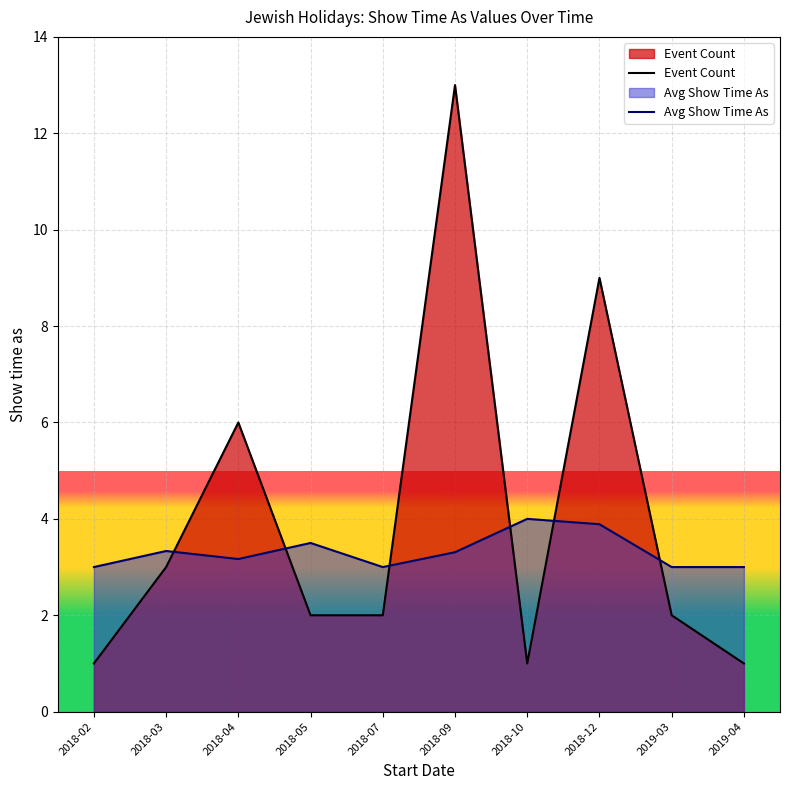

What is the average value of the Event Count series?

4.0